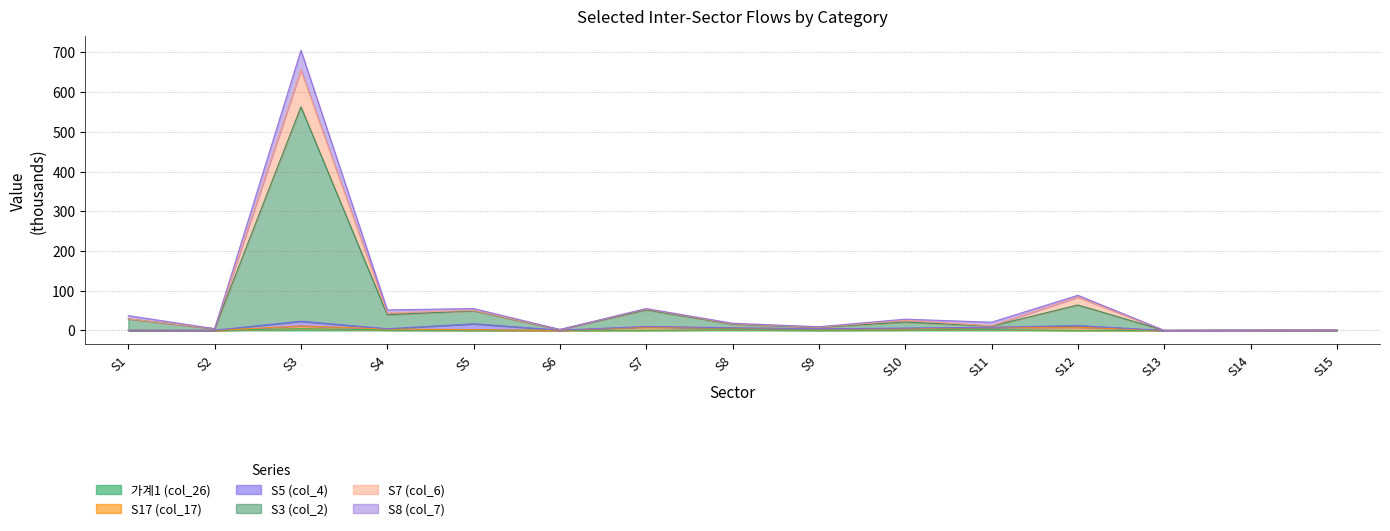

What is the average value of the S3 (col_2) series?

57.2